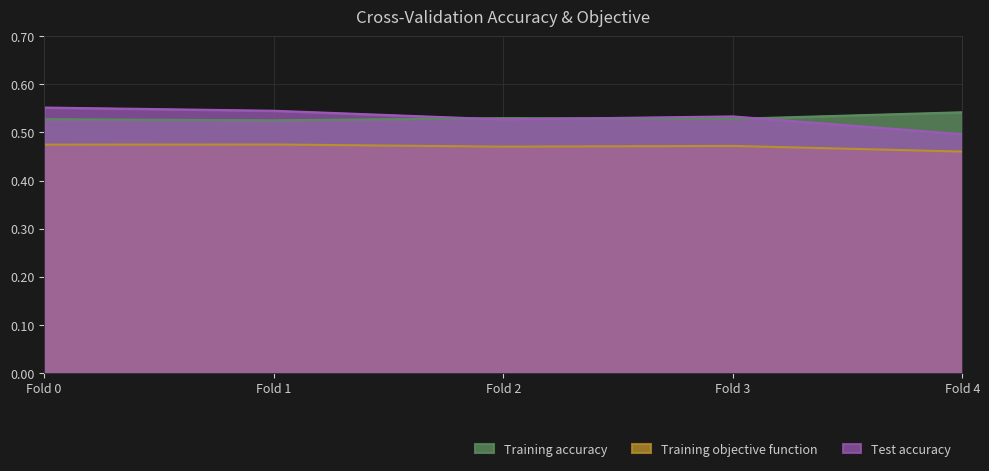

Reading left to right, what are all the values shown in this chart?

Training accuracy: Fold 0=0.5	Fold 1=0.5	Fold 2=0.5	Fold 3=0.5	Fold 4=0.5
Training objective function: Fold 0=0.5	Fold 1=0.5	Fold 2=0.5	Fold 3=0.5	Fold 4=0.5
Test accuracy: Fold 0=0.6	Fold 1=0.5	Fold 2=0.5	Fold 3=0.5	Fold 4=0.5